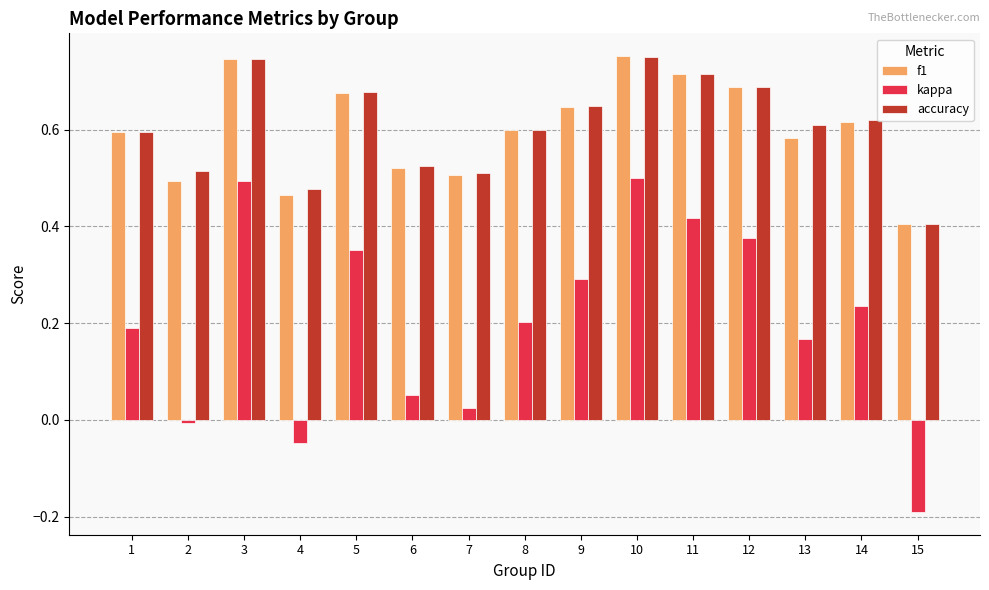

What is the spread (max minus min) of values at 12?

0.3